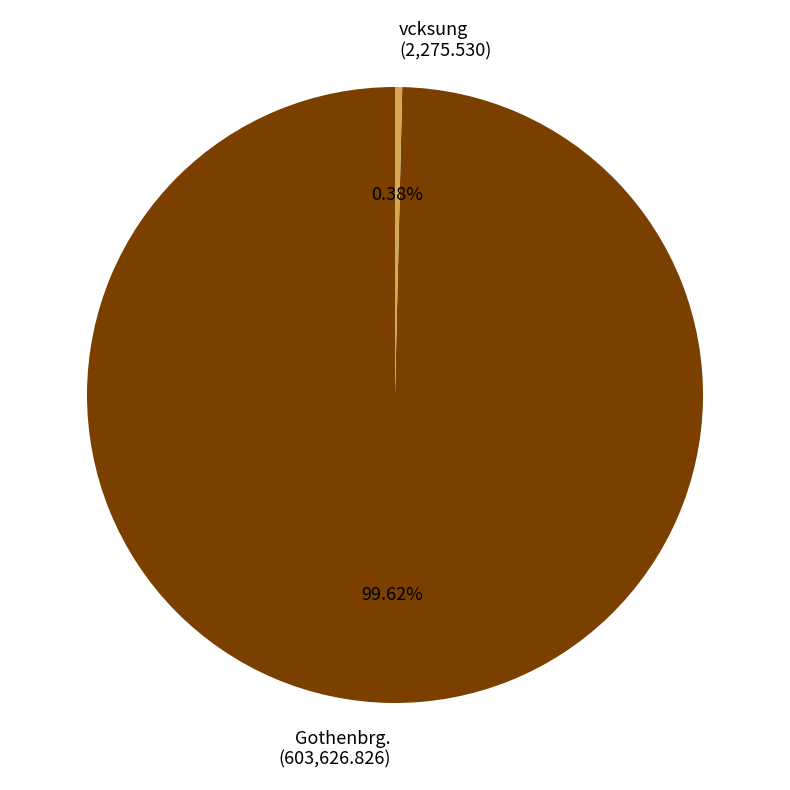

What percentage is NOT represented by Gothenbrg.?

0.4%